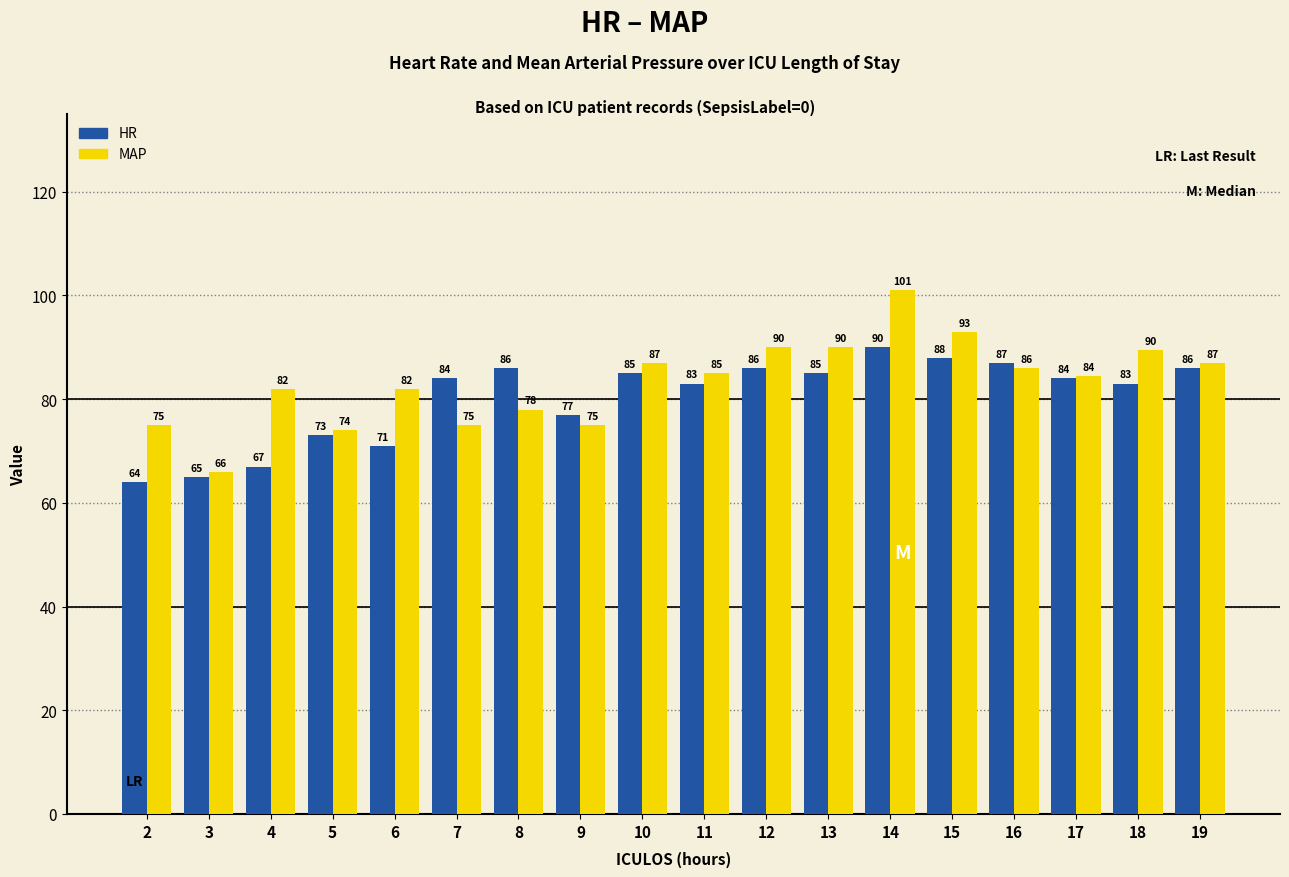

At which label does MAP first exceed 85?

10